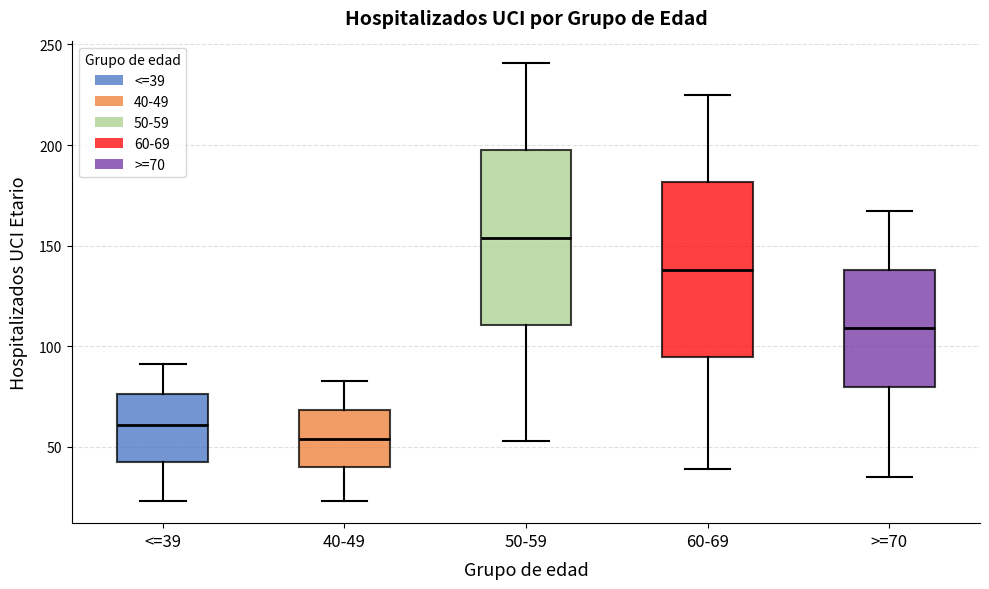

Which box's median line is the lowest?

40-49